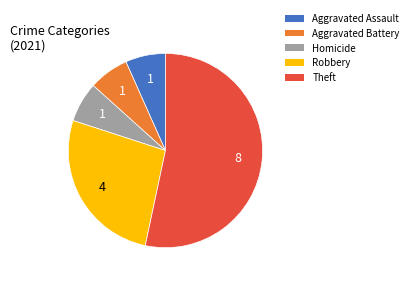

What is the majority slice?

Theft